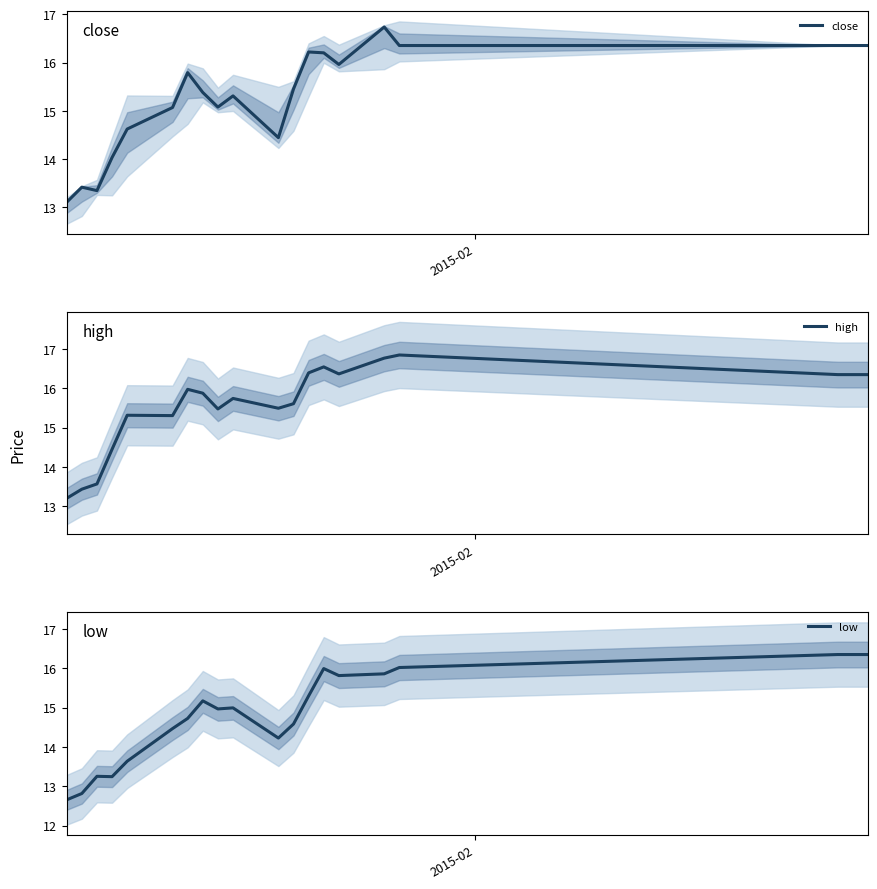

What is the maximum value shown in the chart?

16.9